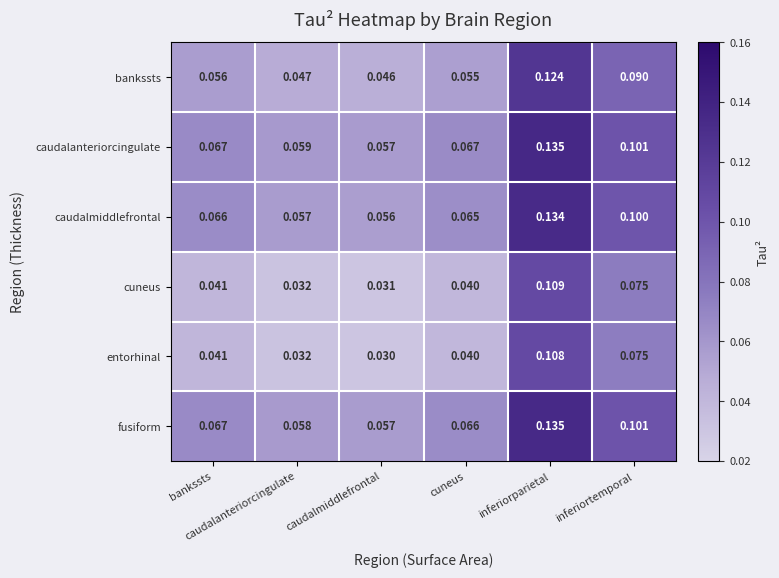

How many categories are shown in the chart?

6